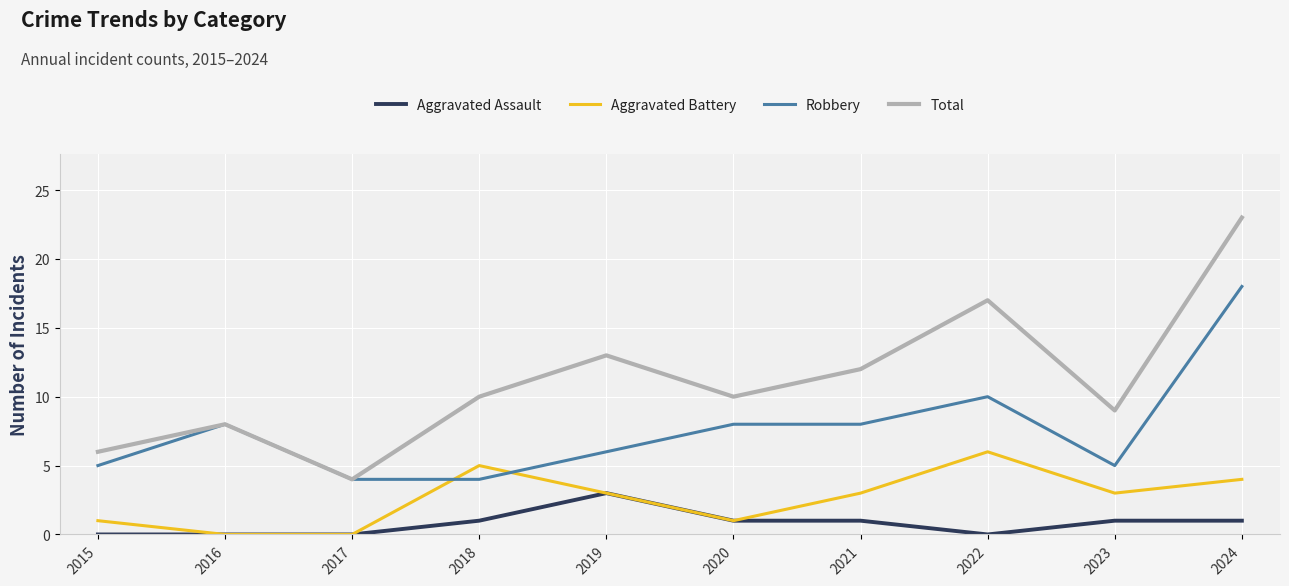

Does the chart have visible grid lines?

Yes